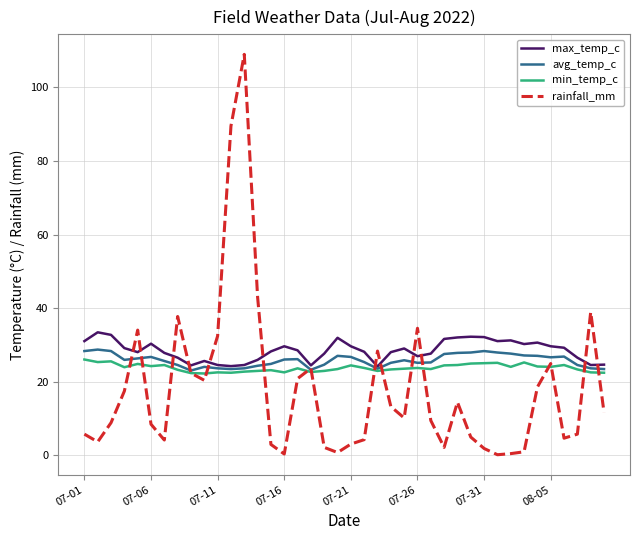

What is the average value of the avg_temp_c series?

25.8